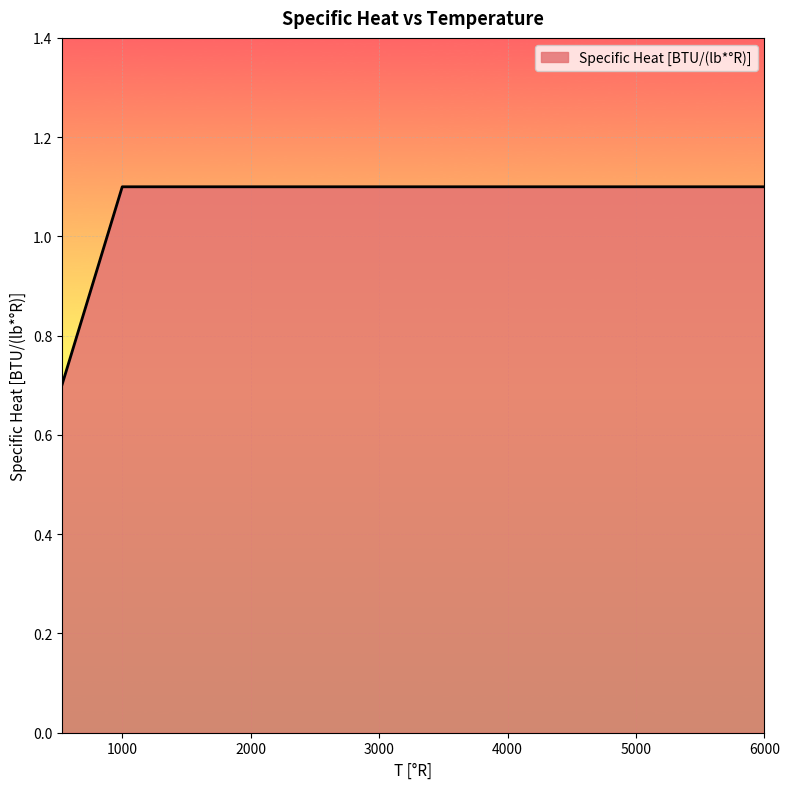

Count the values in the range 0 to 1.

2